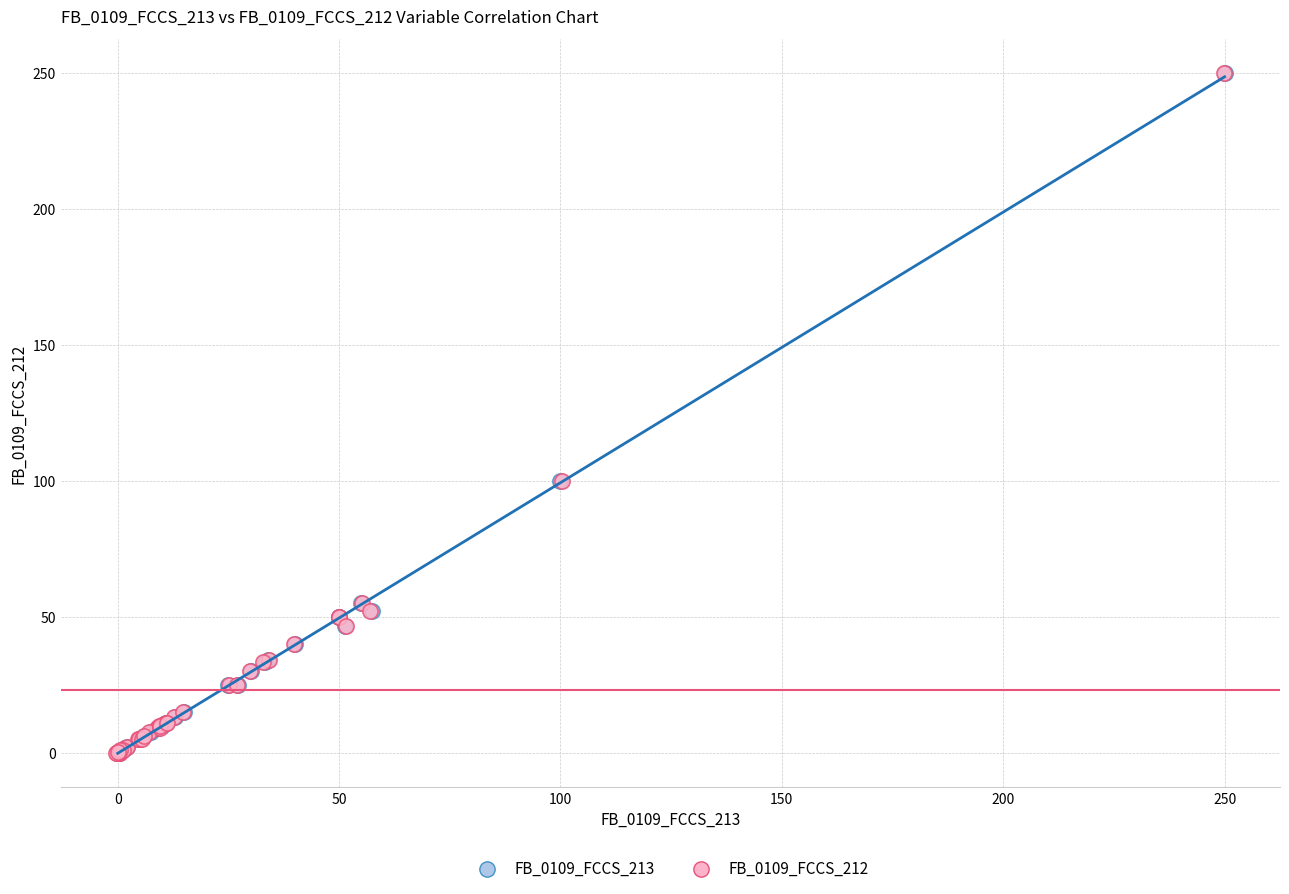

What are all the series names shown in the legend?

FB_0109_FCCS_213, FB_0109_FCCS_212